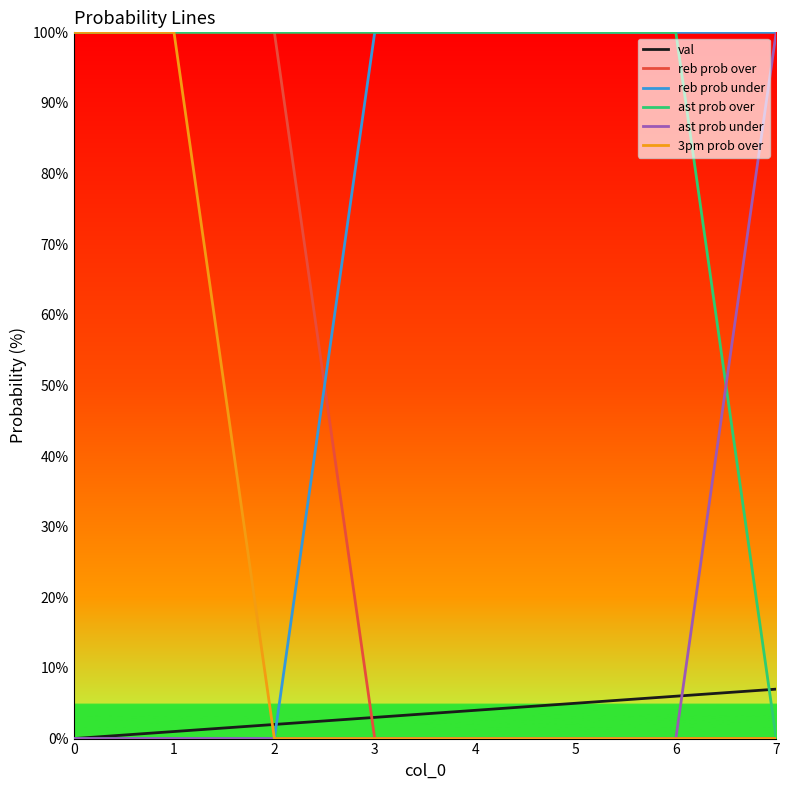

What is the greatest value displayed?

100